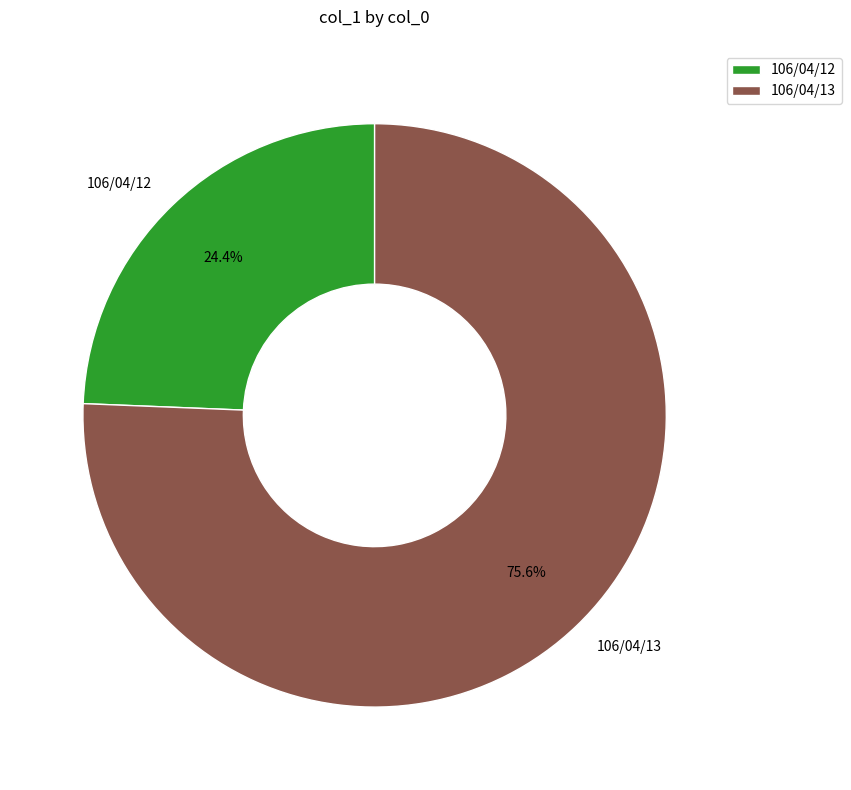

Which slice is the largest?

106/04/13